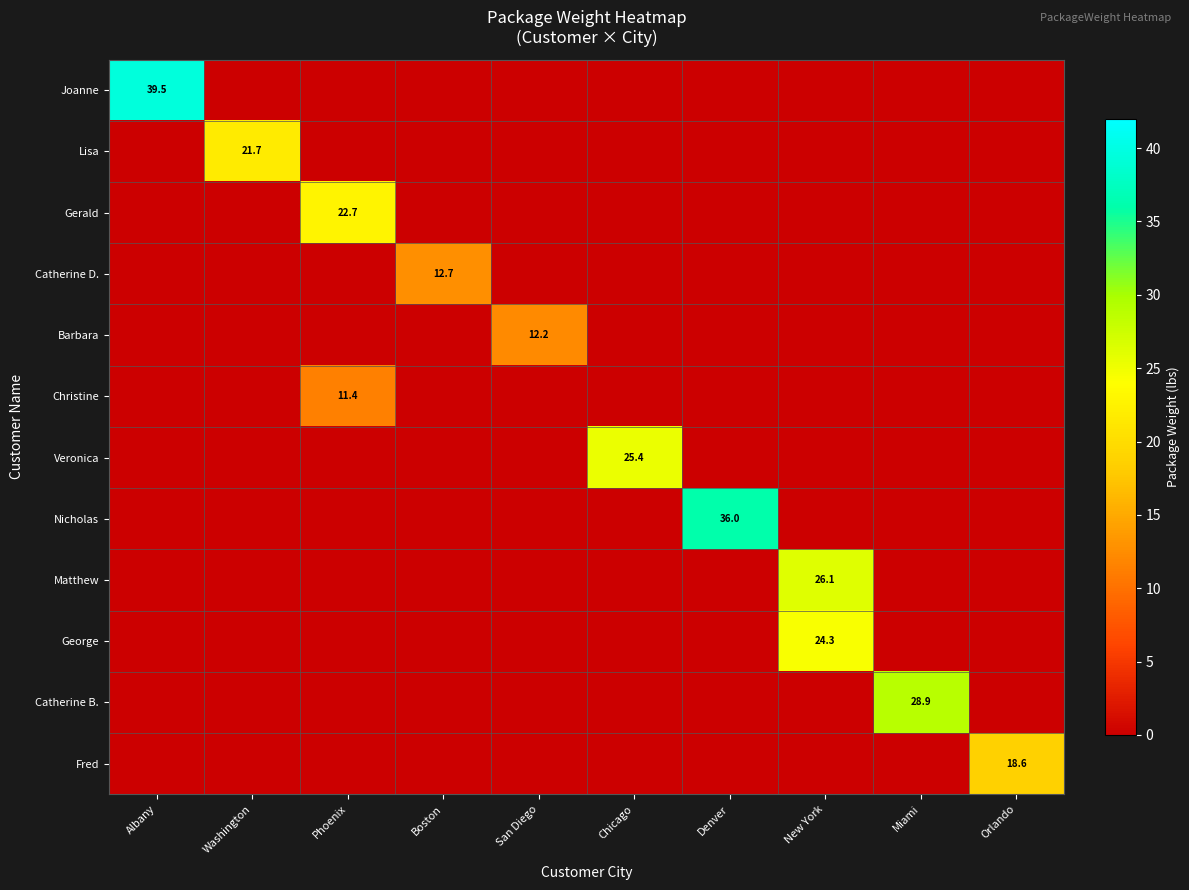

Rank the categories by Nicholas value from lowest to highest.

Albany, Washington, Phoenix, Boston, San Diego, Chicago, New York, Miami, Orlando, Denver